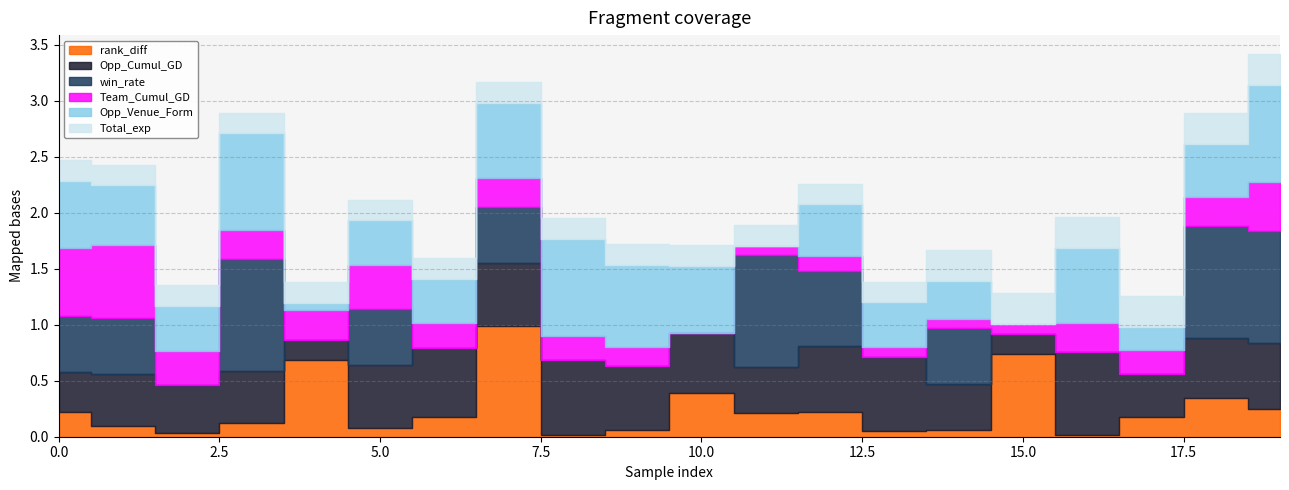

How many interior local peaks does the Team_Cumul_GD series have?

5